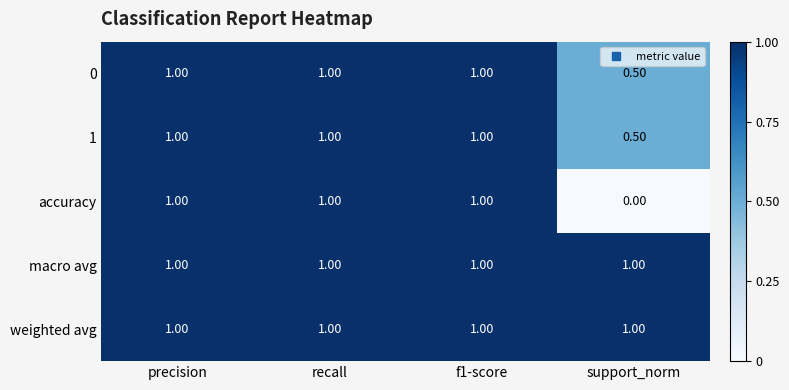

How many categories are shown in the chart?

4